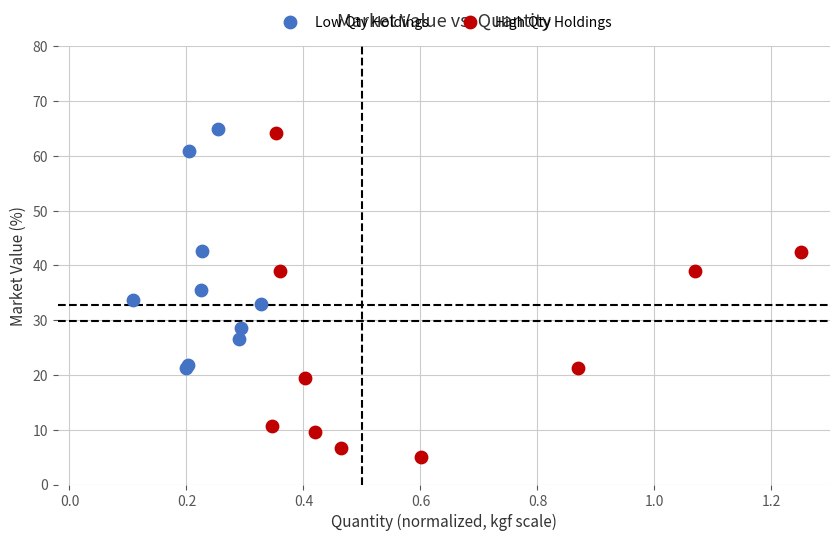

Which series reaches the minimum Y coordinate?

High Qty Holdings